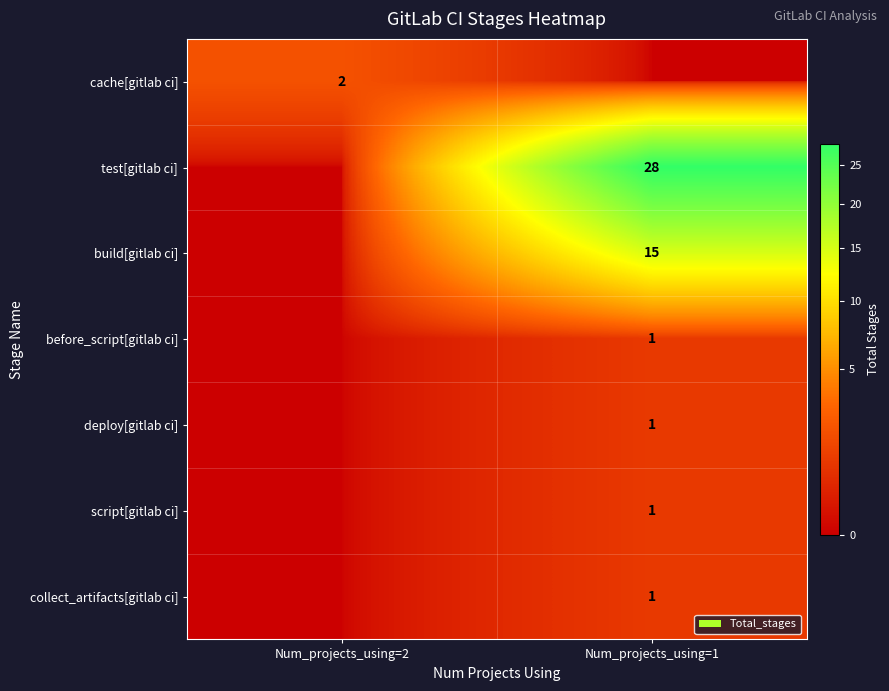

True or false: cache[gitlab ci] has a value of 3 at Num_projects_using=2.

False